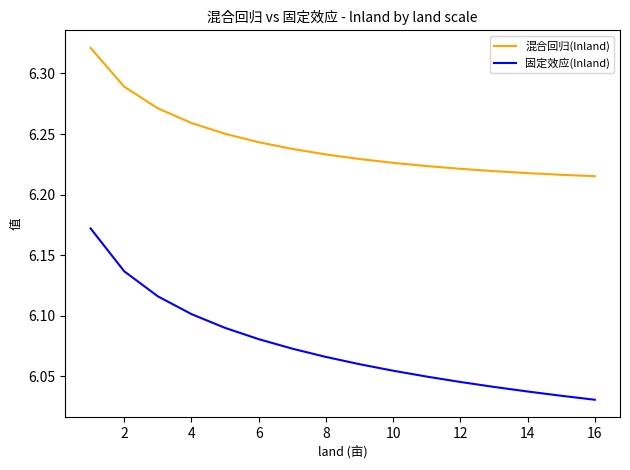

Rank the series by their maximum value, from lowest to highest.

固定效应(lnland), 混合回归(lnland)